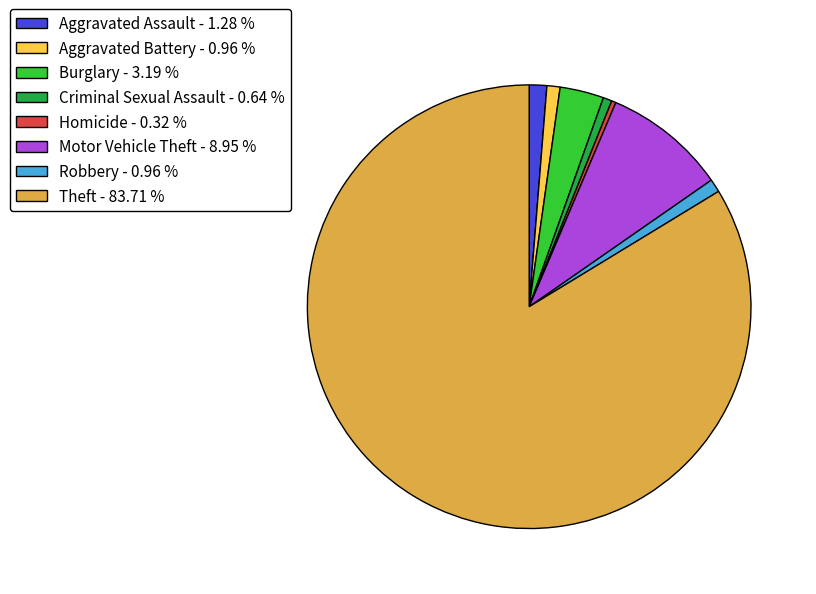

Which category has the biggest portion of the pie?

Theft